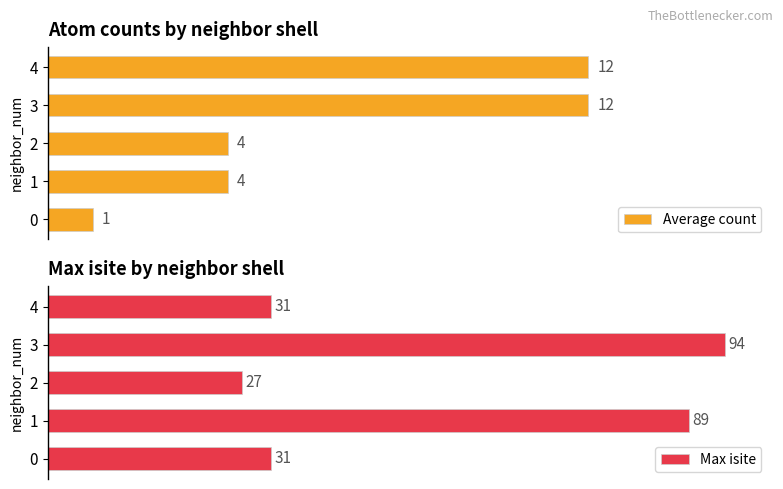

What is the sum of the Average count values at 4 and 2?

16